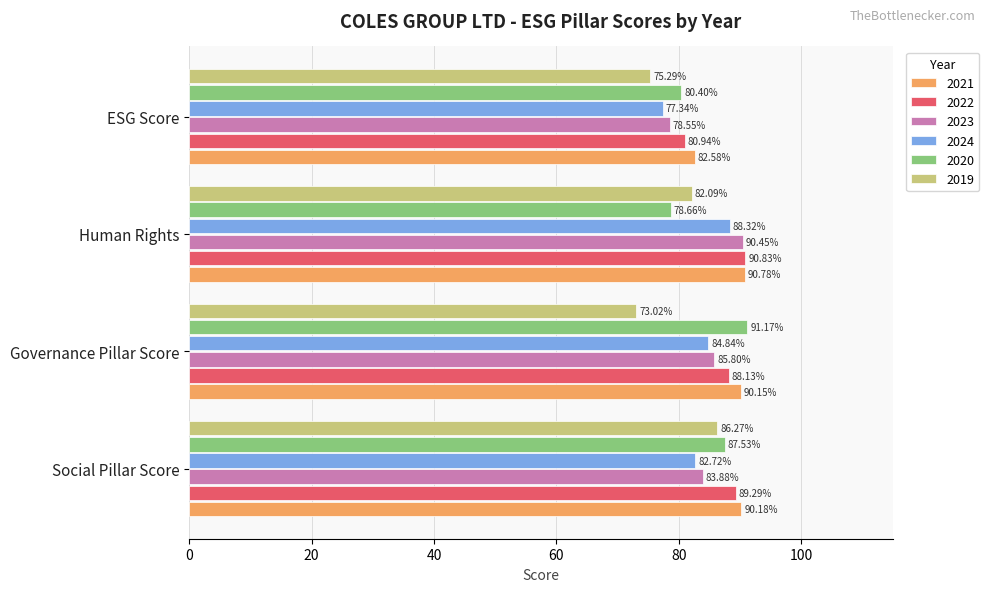

At which label is 2024 closest to 82?

Social Pillar Score